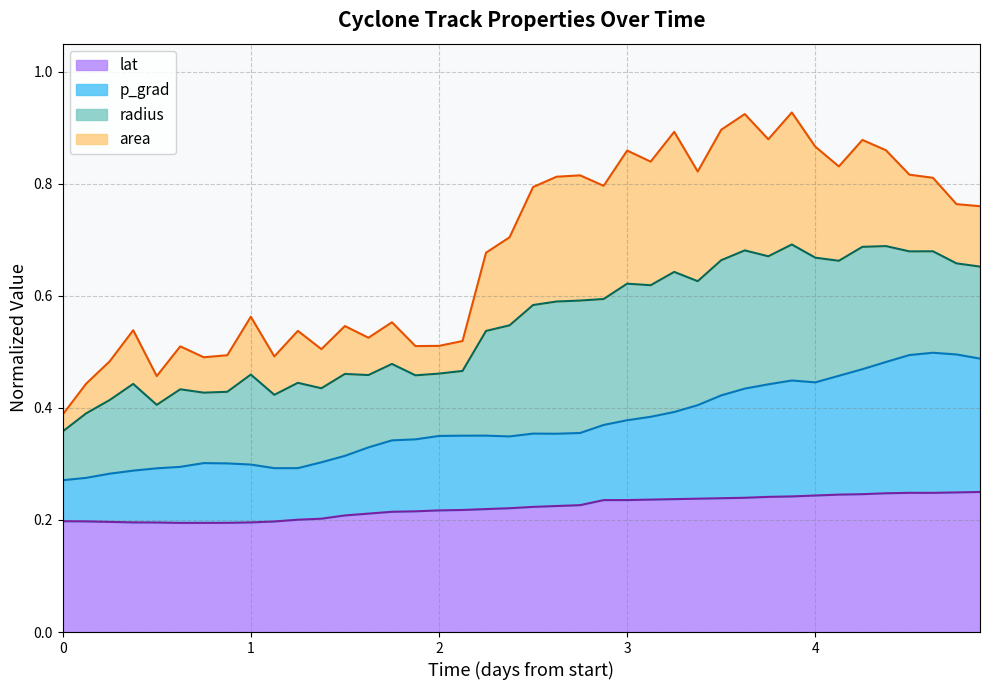

Does the chart display data point markers on the line(s)?

No